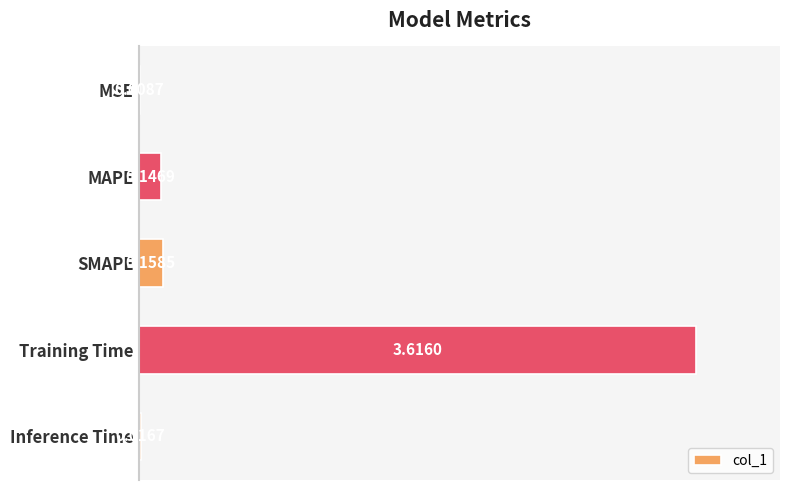

Between MAPE and Training Time, which is larger?

Training Time